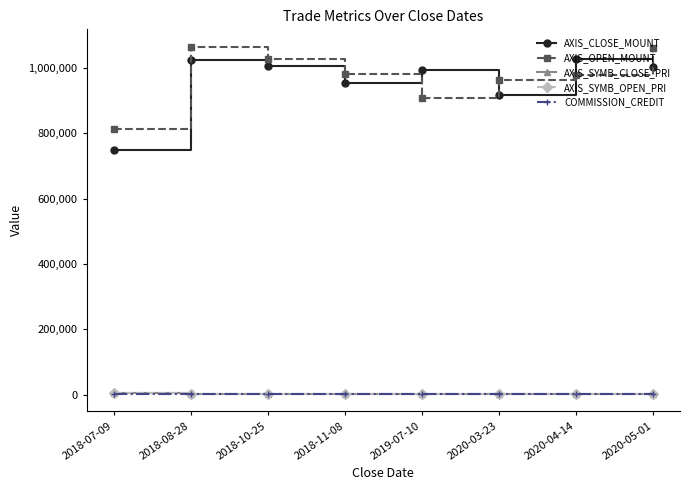

What is the label of the 5th point from the left?

2019-07-10